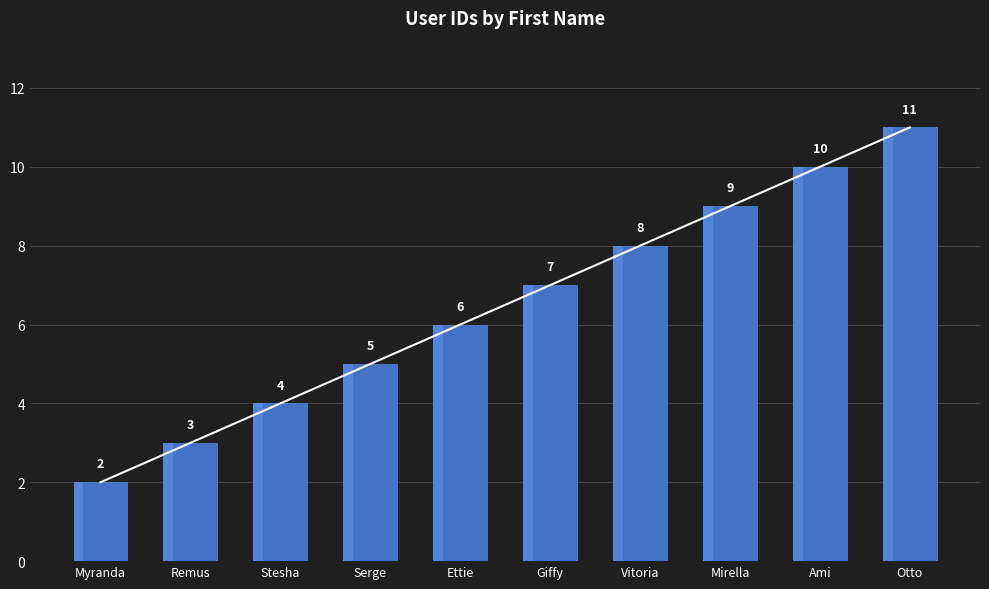

What is the change in value from Myranda to Remus?

+1